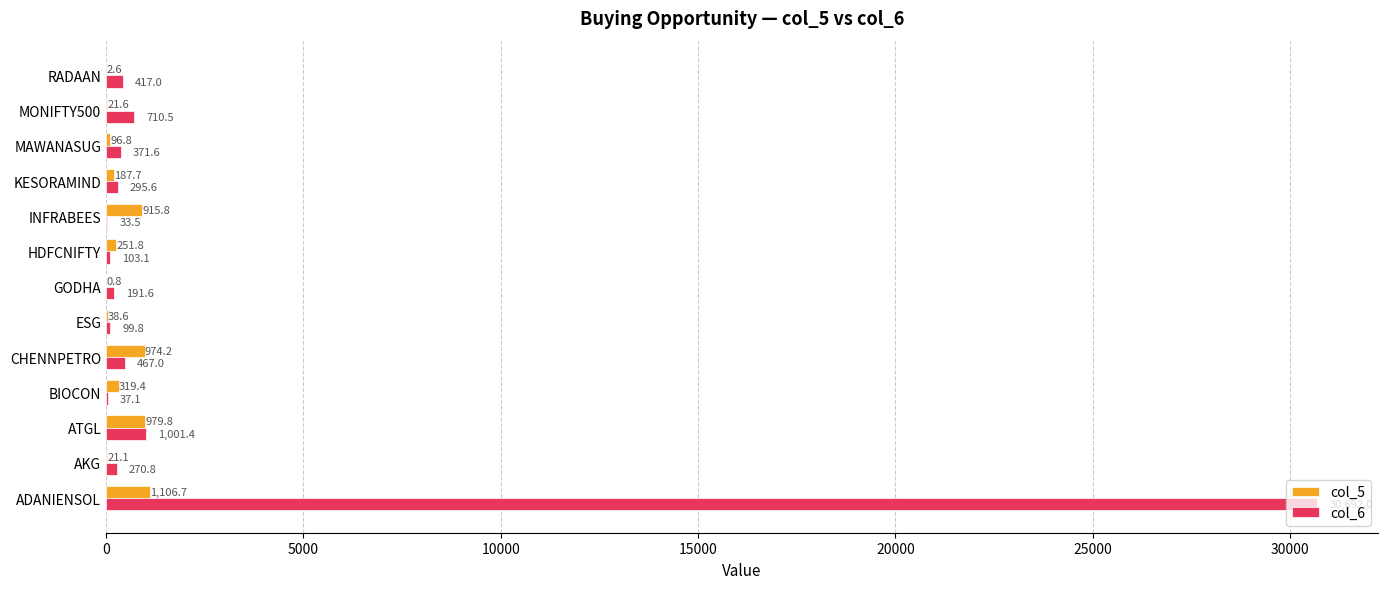

At which label is col_6 closest to 15362?

ATGL